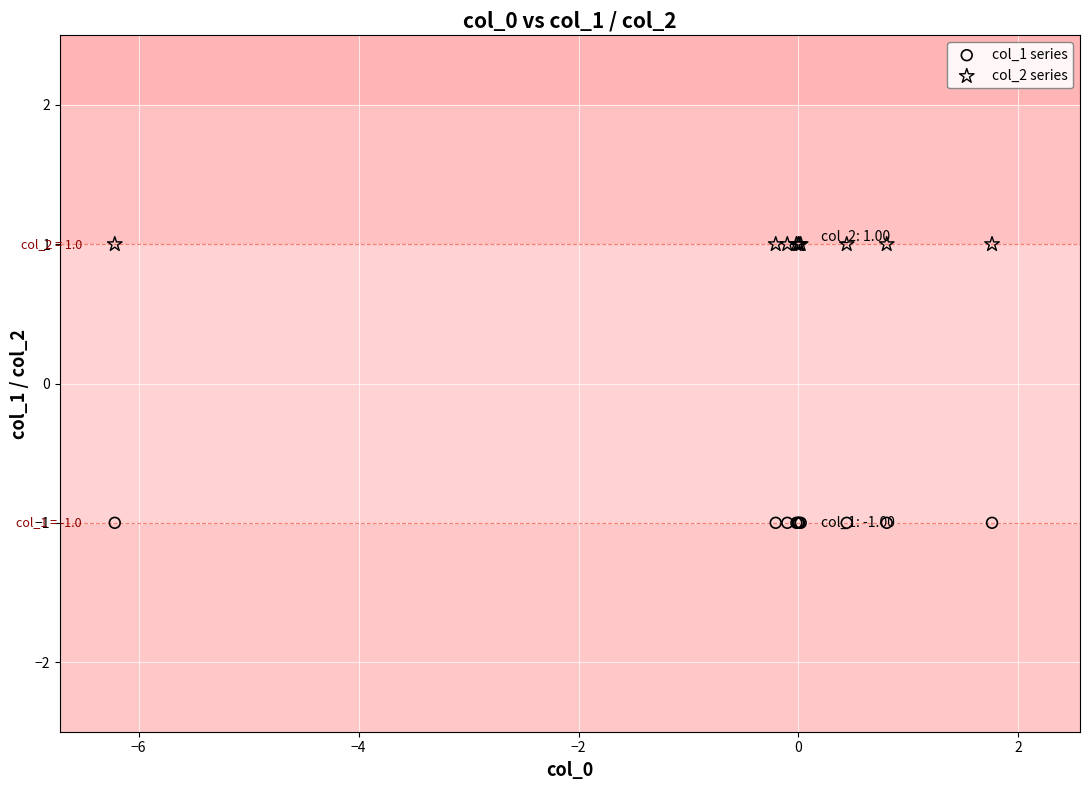

Which series reaches the maximum Y coordinate?

col_2 series